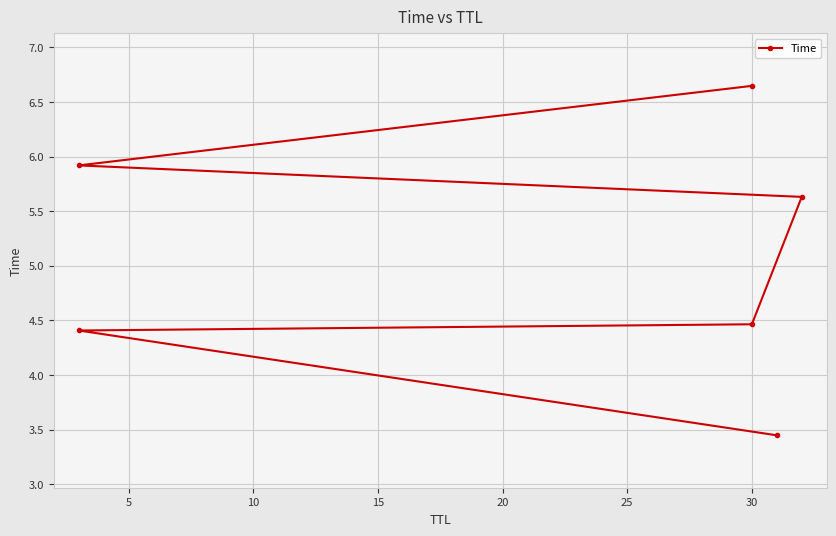

True or false: the data shows 4.1 at 20.

False